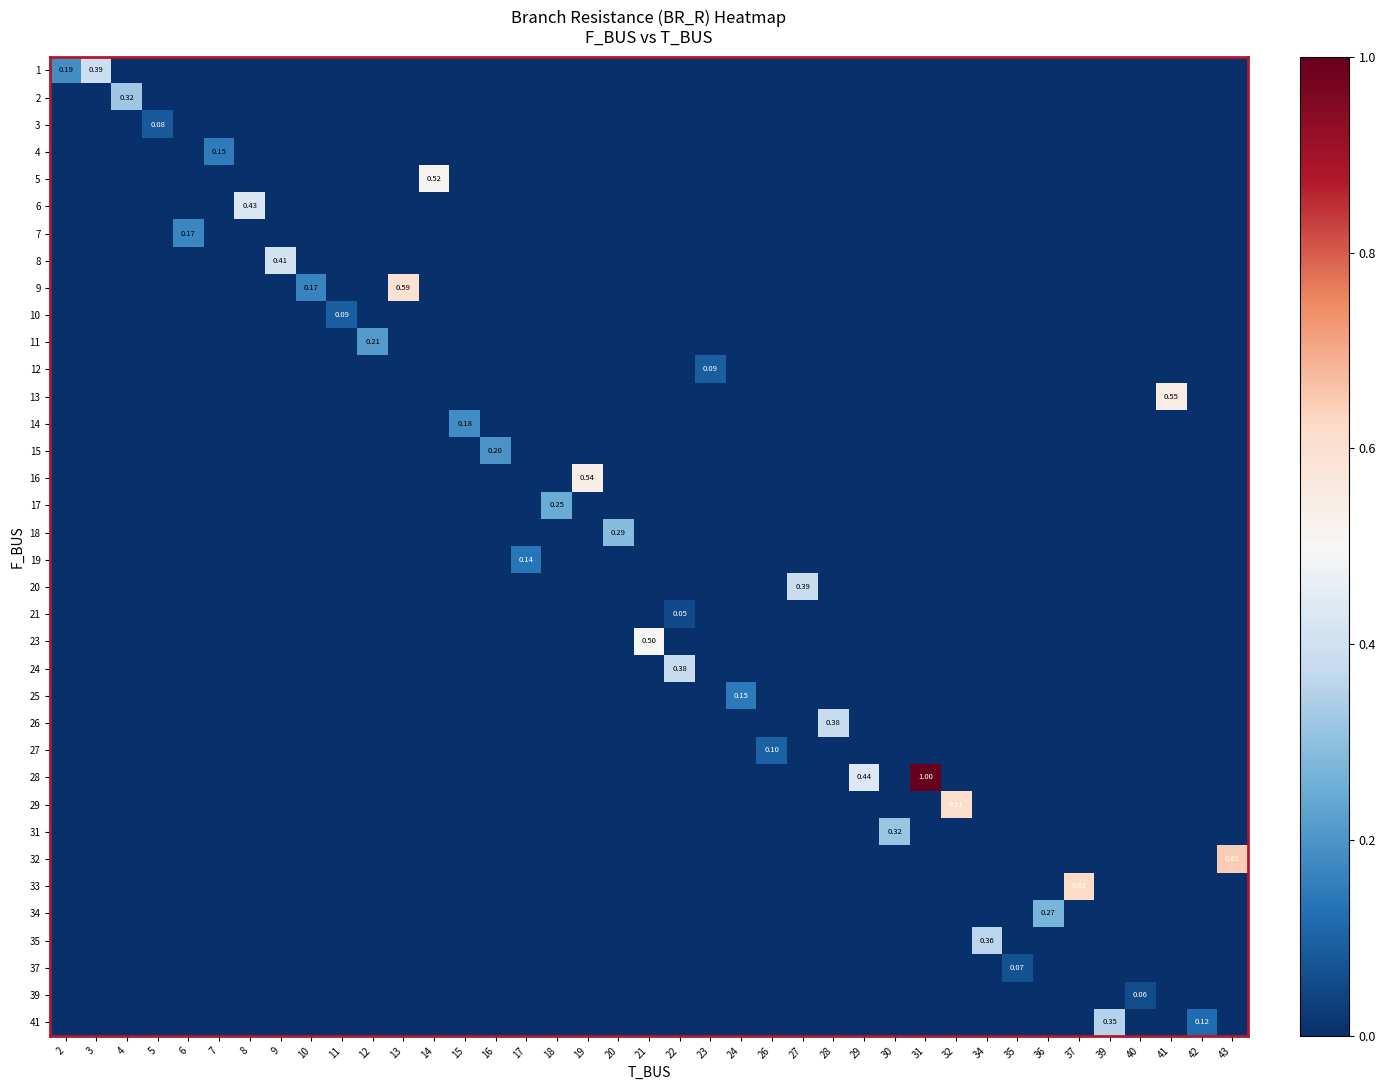

What is the spread (max minus min) of values at 23?

0.1